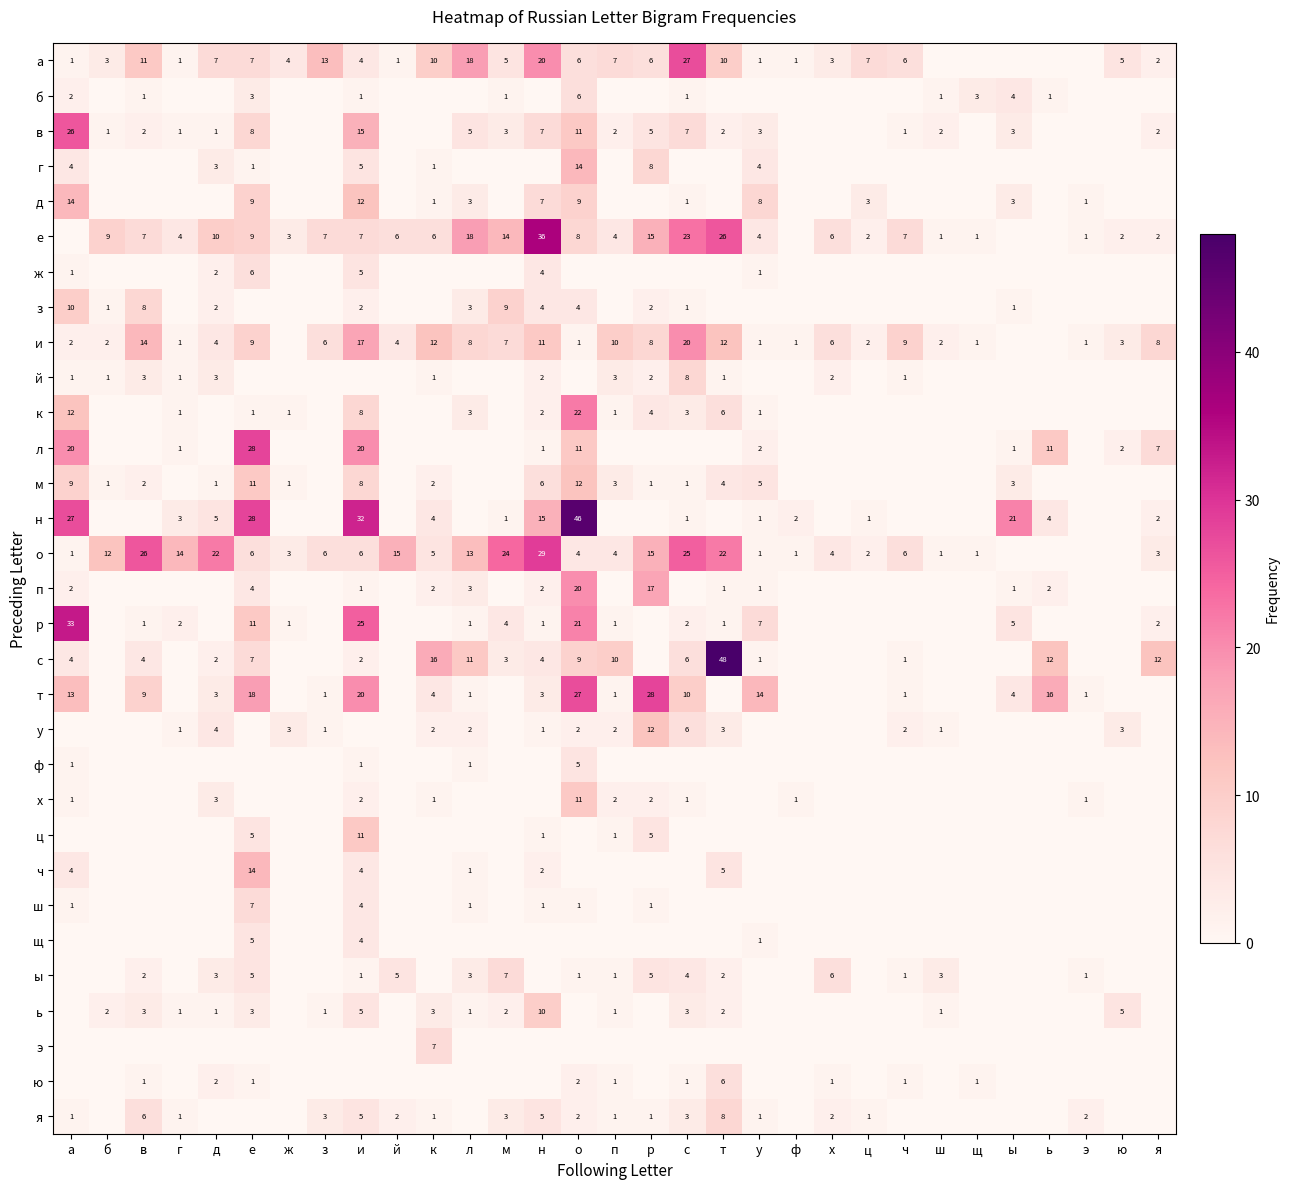

Is the value of ь at ш greater than the value of п at к?

No